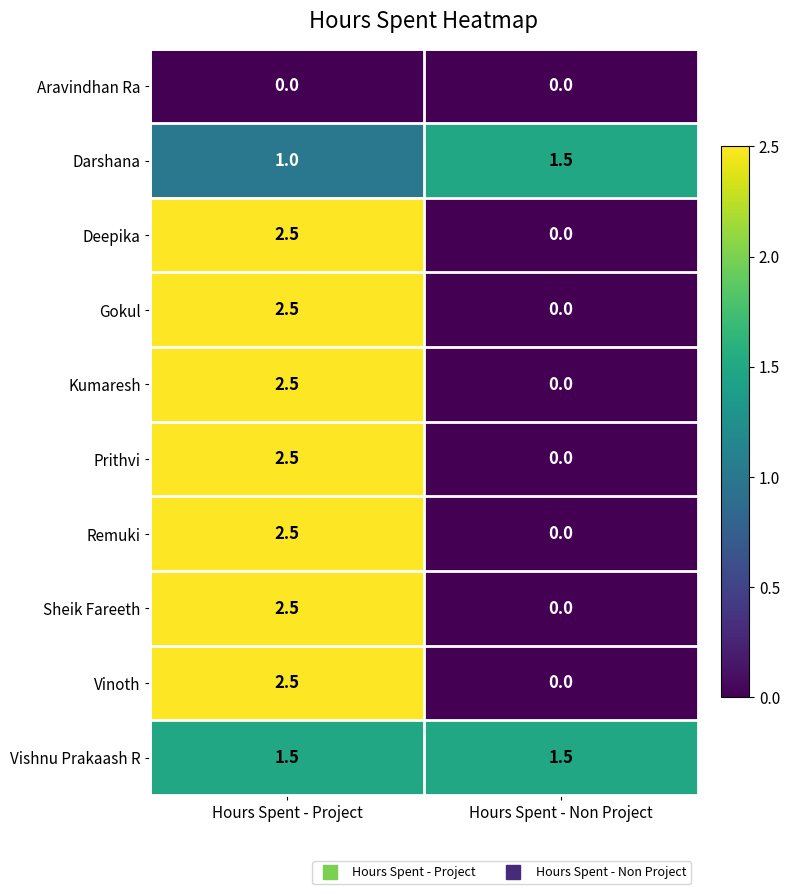

Reading left to right, transcribe all the data shown in this chart.

Aravindhan Ra: Hours Spent - Project=0.0	Hours Spent - Non Project=0.0
Darshana: Hours Spent - Project=1.0	Hours Spent - Non Project=1.5
Deepika: Hours Spent - Project=2.5	Hours Spent - Non Project=0.0
Gokul: Hours Spent - Project=2.5	Hours Spent - Non Project=0.0
Kumaresh: Hours Spent - Project=2.5	Hours Spent - Non Project=0.0
Prithvi: Hours Spent - Project=2.5	Hours Spent - Non Project=0.0
Remuki: Hours Spent - Project=2.5	Hours Spent - Non Project=0.0
Sheik Fareeth: Hours Spent - Project=2.5	Hours Spent - Non Project=0.0
Vinoth: Hours Spent - Project=2.5	Hours Spent - Non Project=0.0
Vishnu Prakaash R: Hours Spent - Project=1.5	Hours Spent - Non Project=1.5